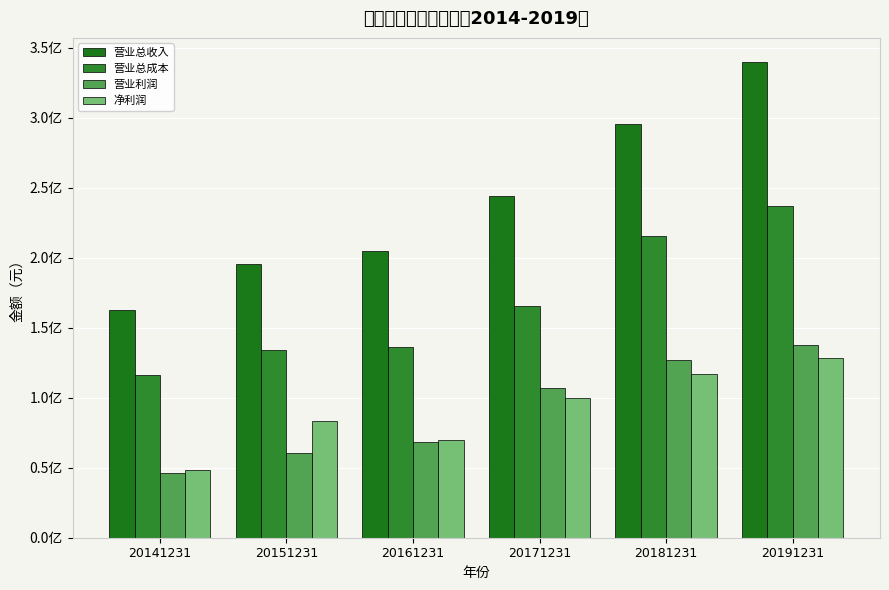

Rank the series at 20191231 from highest to lowest value.

营业总收入, 营业总成本, 营业利润, 净利润